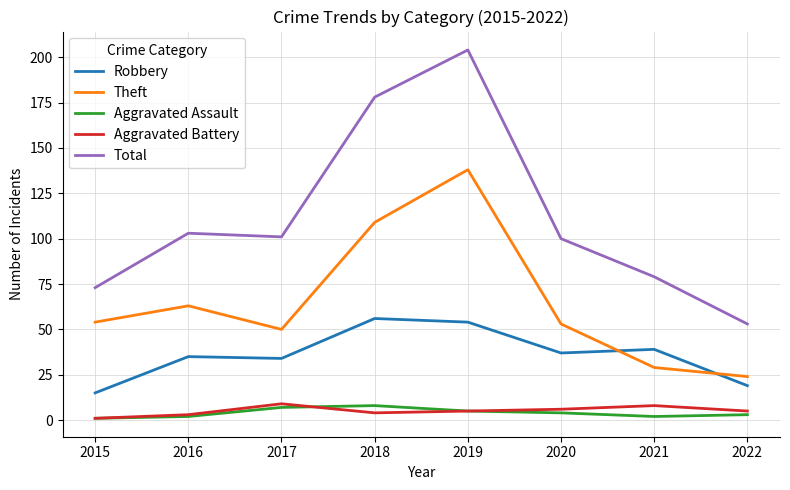

What is the highest value of the Robbery series?

56